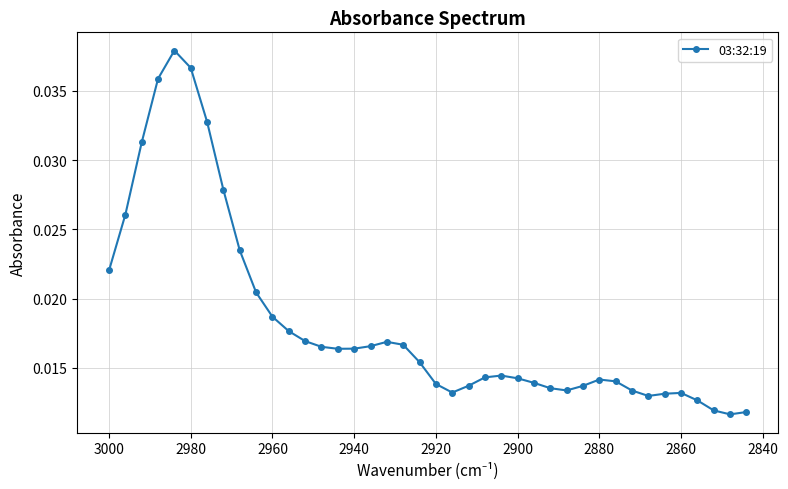

How many values are between 0 and 1?

40